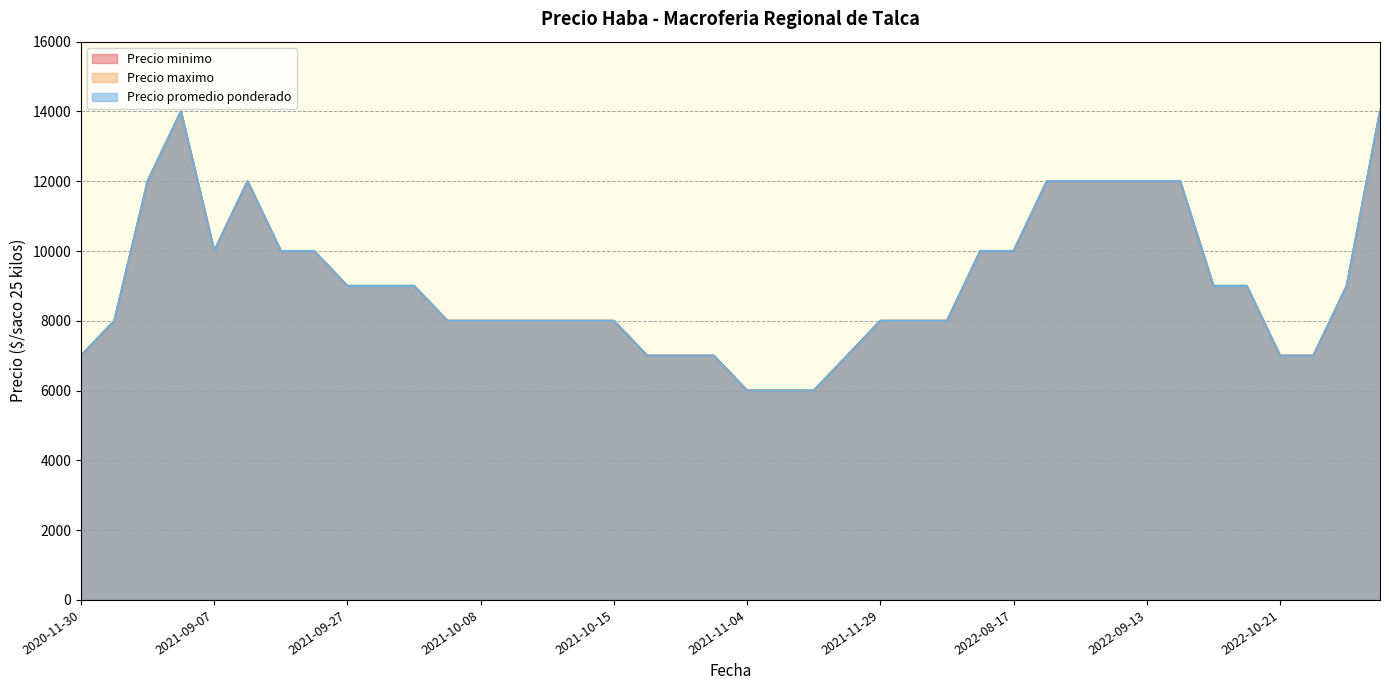

In Precio maximo, how many points are lower than both neighbors (excluding endpoints)?

12